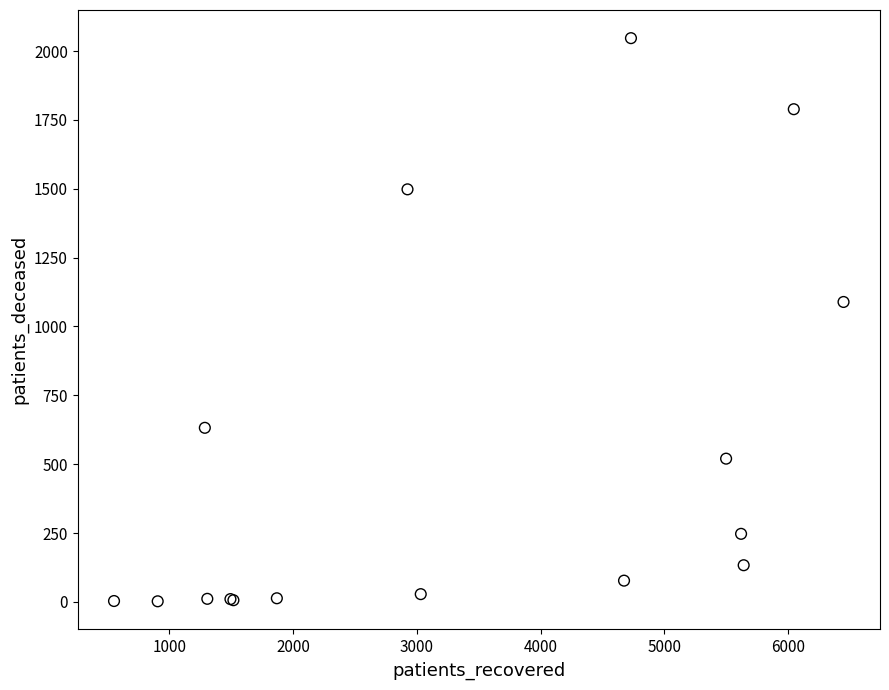

What Y value in the scatter plot is closest to 1024?

1089